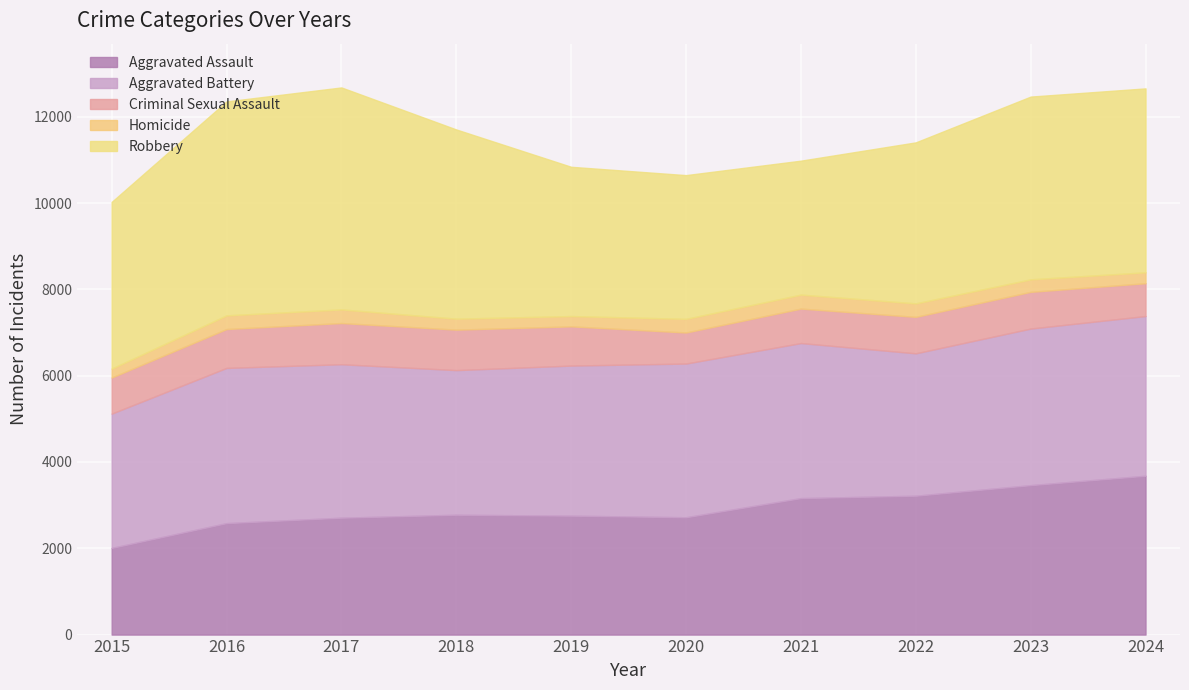

Reading left to right, transcribe all the data shown in this chart.

Aggravated Assault: 2008	2583	2709	2777	2756	2719	3163	3218	3463	3681
Aggravated Battery: 3112	3597	3556	3352	3478	3562	3593	3300	3629	3701
Criminal Sexual Assault: 837	901	955	938	909	720	799	845	851	761
Homicide: 207	317	316	254	239	316	324	313	290	253
Robbery: 3863	4958	5144	4385	3459	3331	3104	3731	4235	4262